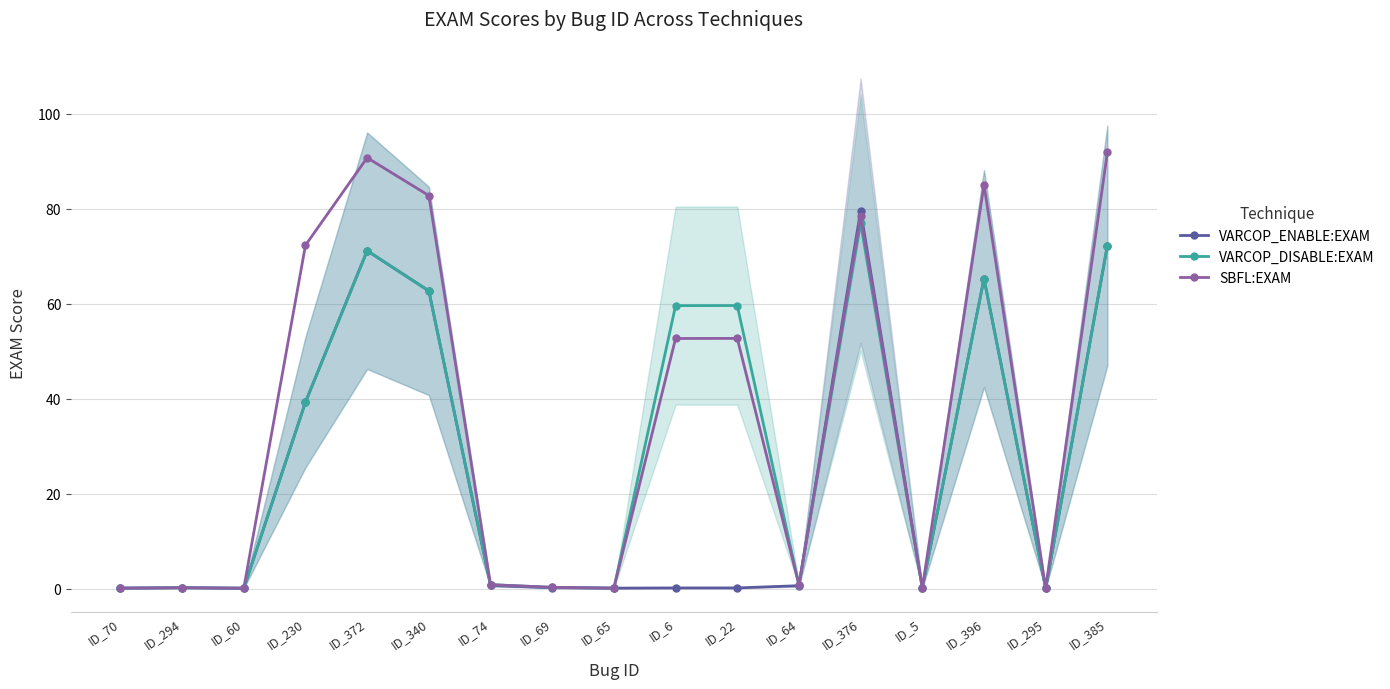

True or false: SBFL:EXAM has more than 0 interior local peaks.

True